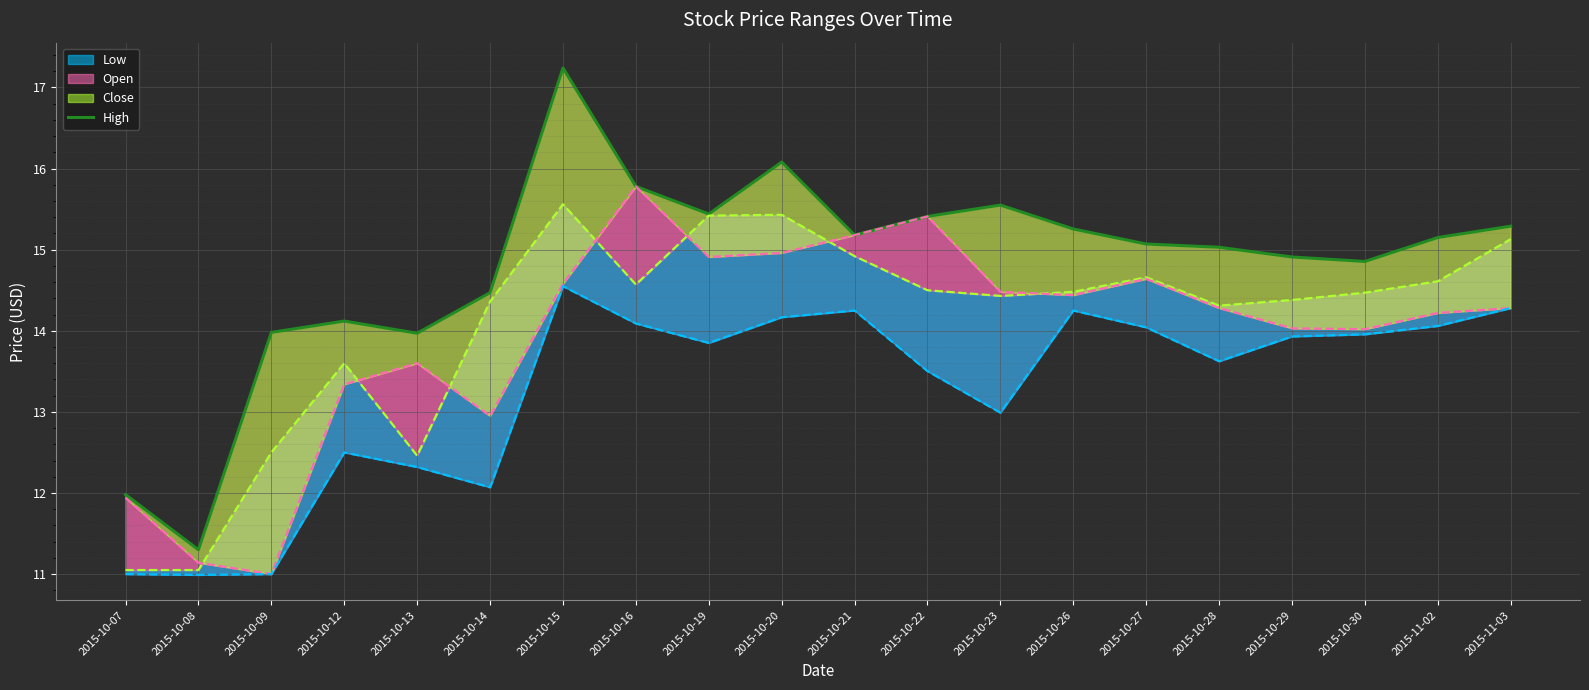

Reading left to right, what are all the values shown in this chart?

12.0	11.3	14.0	14.1	14.0	14.5	17.2	15.8	15.4	16.1	15.2	15.4	15.6	15.3	15.1	15.0	14.9	14.9	15.2	15.3